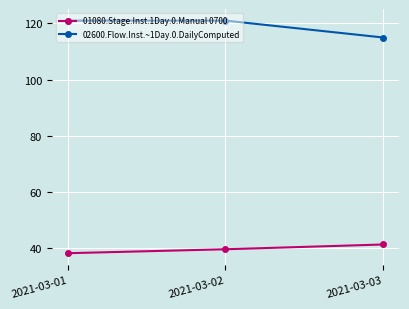

At which label does 01080.Stage.Inst.1Day.0.Manual 0700 reach its minimum?

2021-03-01